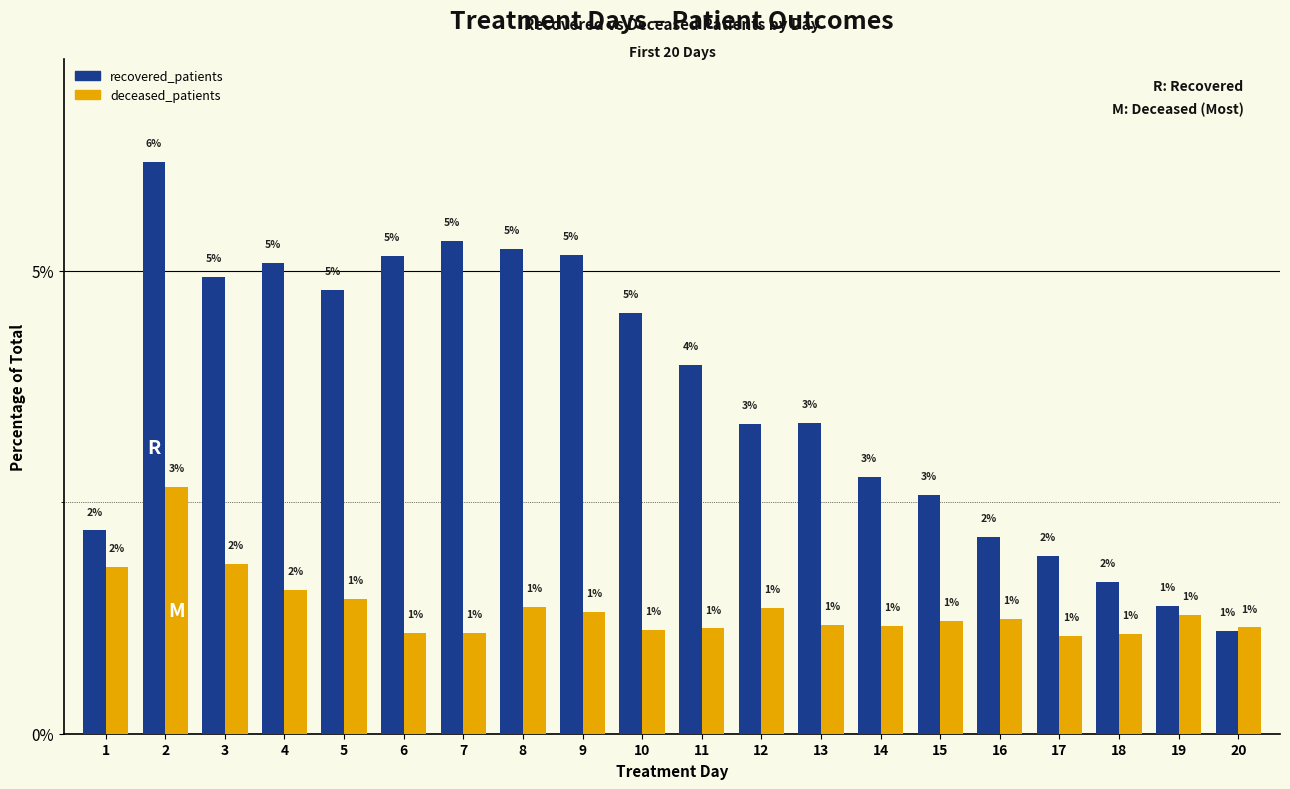

At which category does the chart reach its minimum across all series?

17